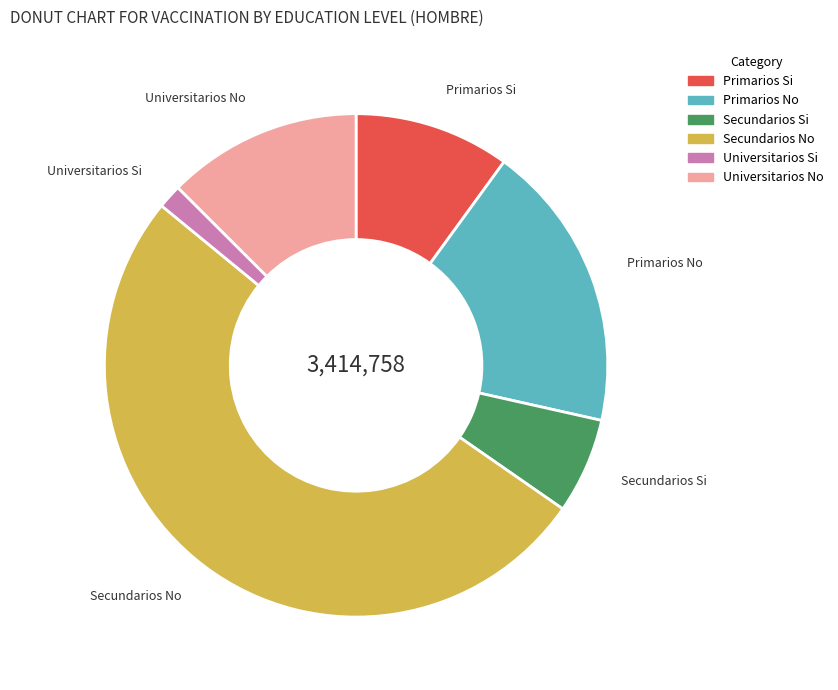

Is there any slice that represents more than half of the pie?

Yes